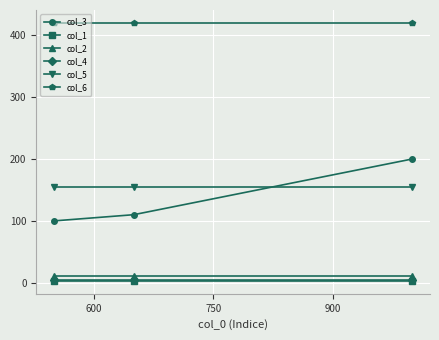

At how many categories does at least one series exceed 118?

3